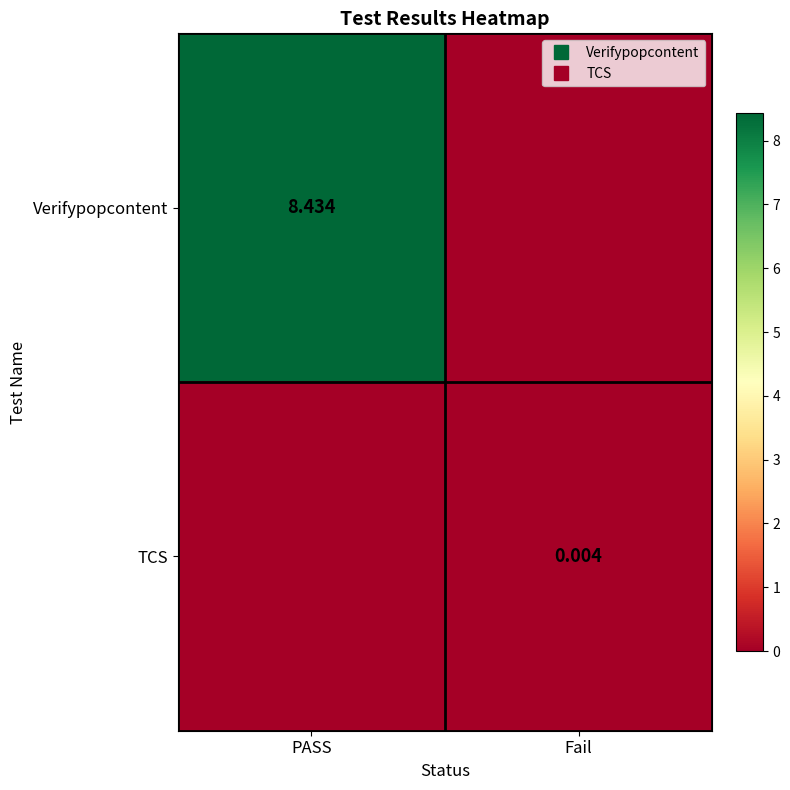

True or false: TCS has a value of -0.0 at PASS.

False